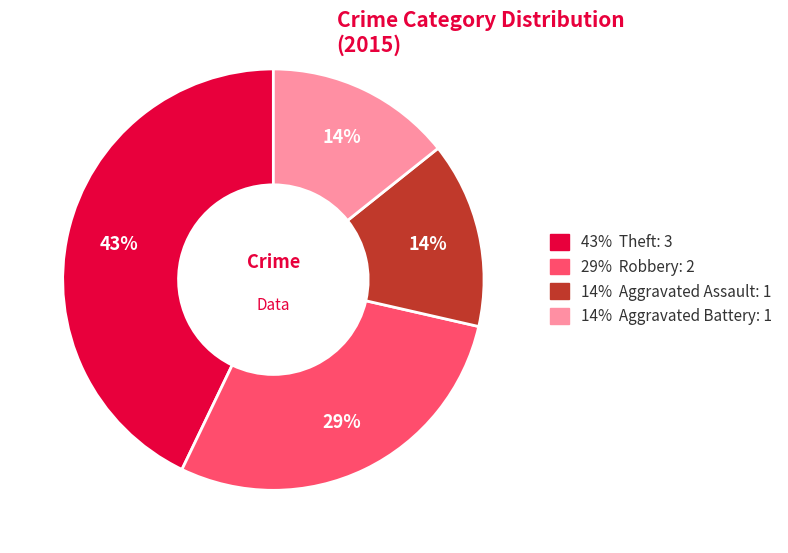

Is there any slice that represents more than half of the pie?

No